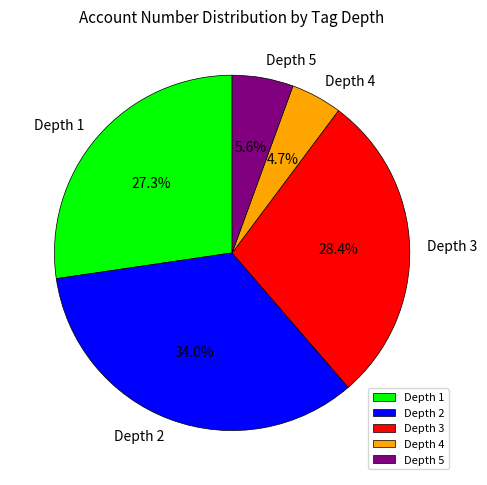

Between Depth 1 and Depth 4, which is larger?

Depth 1